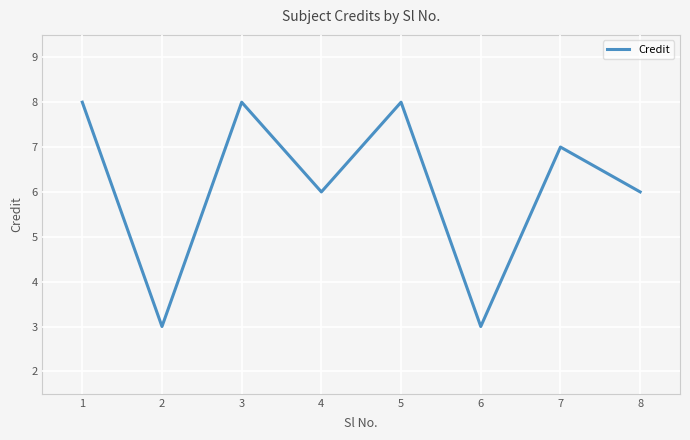

What is the ratio of the value at 1 to the value at 2?

2.7